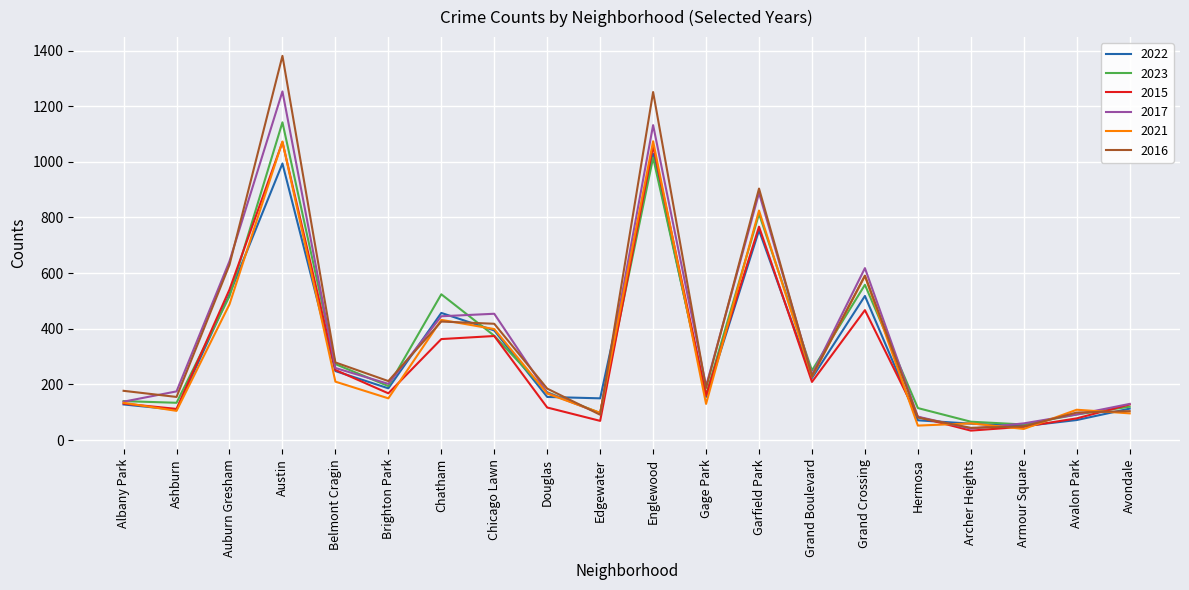

What is the average value of the 2022 series?

319